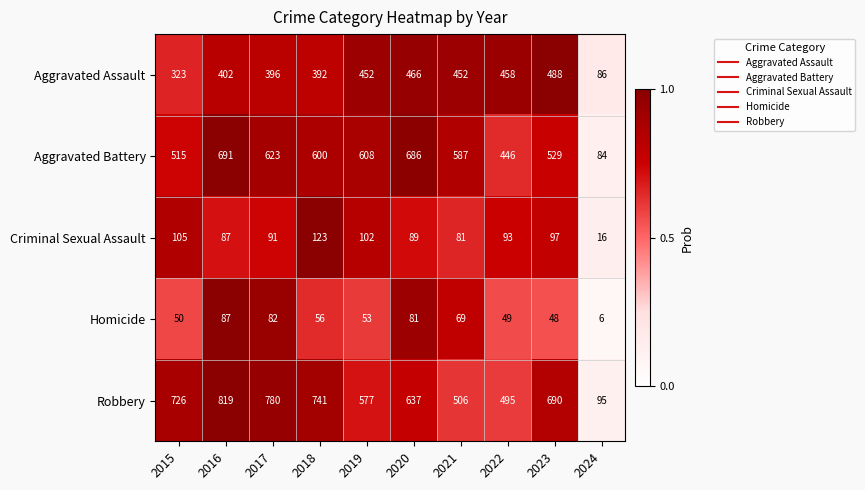

List the labels in order of Robbery value, largest first.

2016, 2017, 2018, 2015, 2023, 2020, 2019, 2021, 2022, 2024